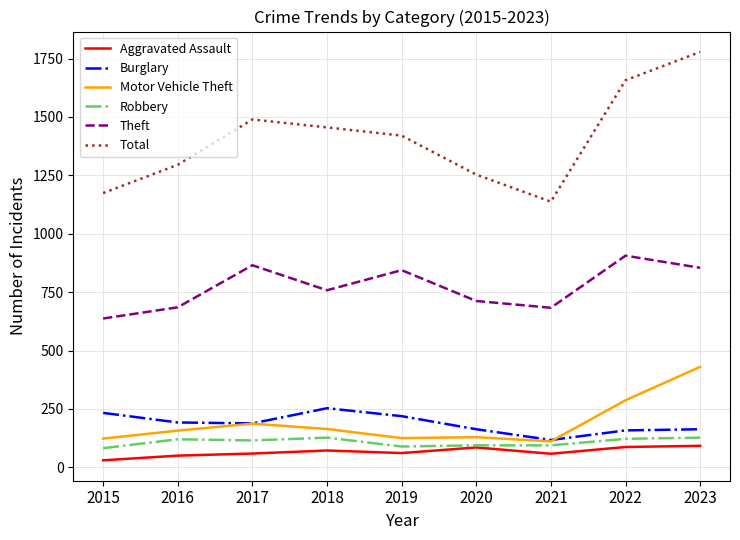

The Burglary series shows 163 at 2023. True or false?

True